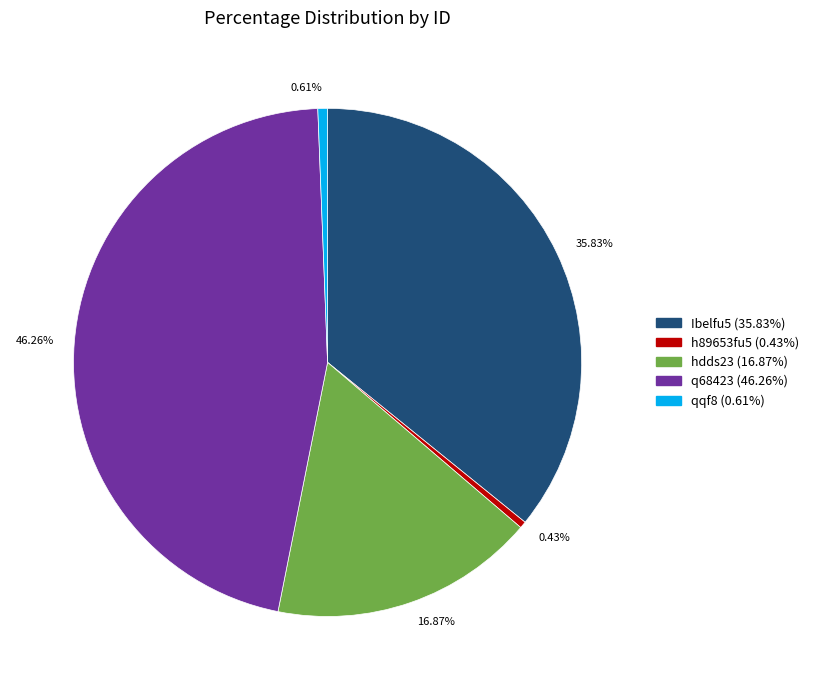

To the nearest percent, what percentage of the pie is Ibelfu5?

36%